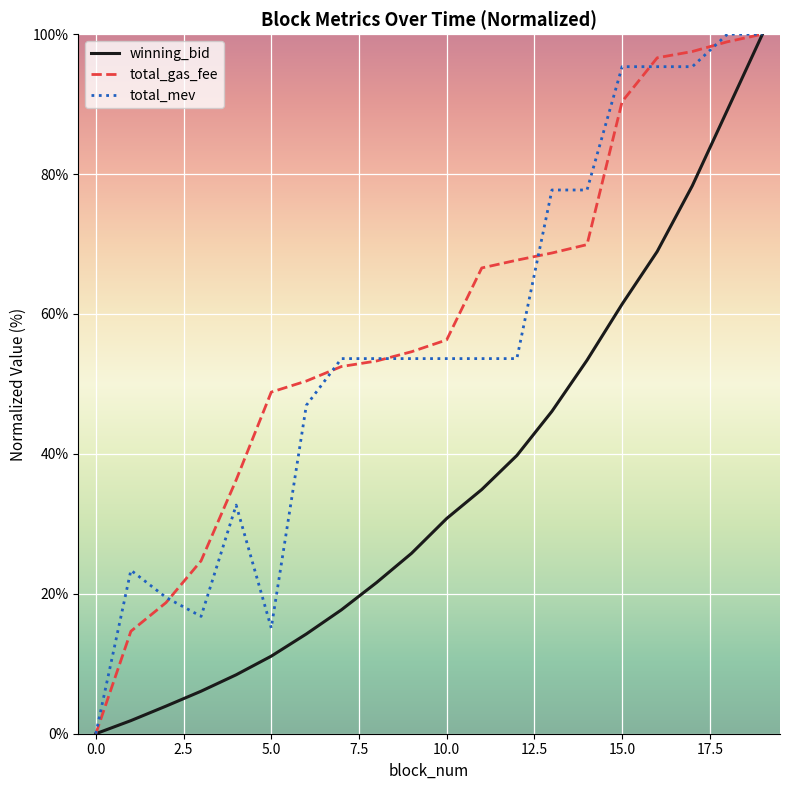

What is the maximum value for total_gas_fee?

100.0